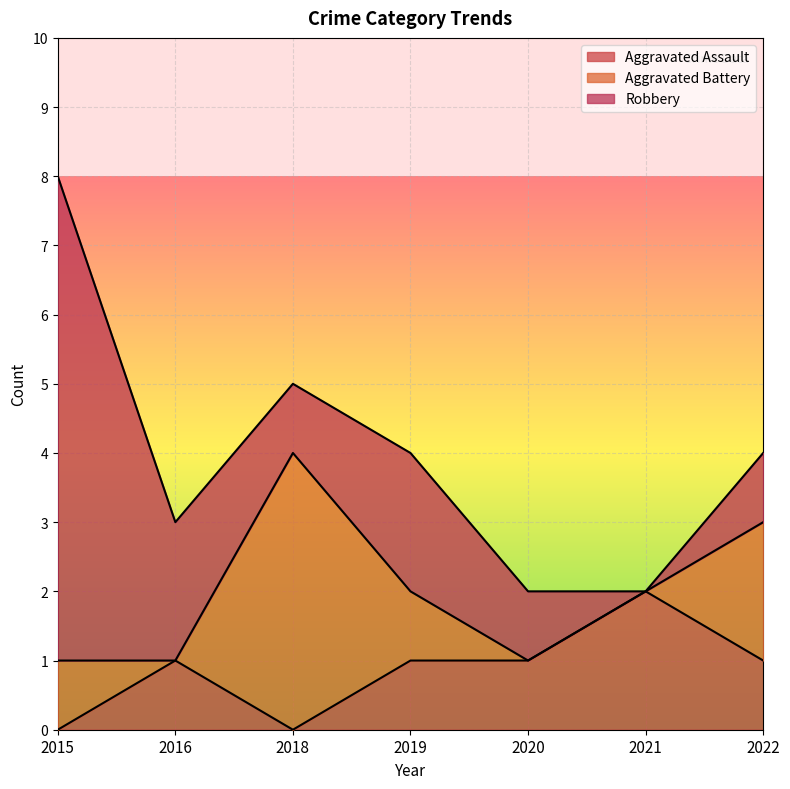

Where does the Aggravated Battery series first go above 1?

2018